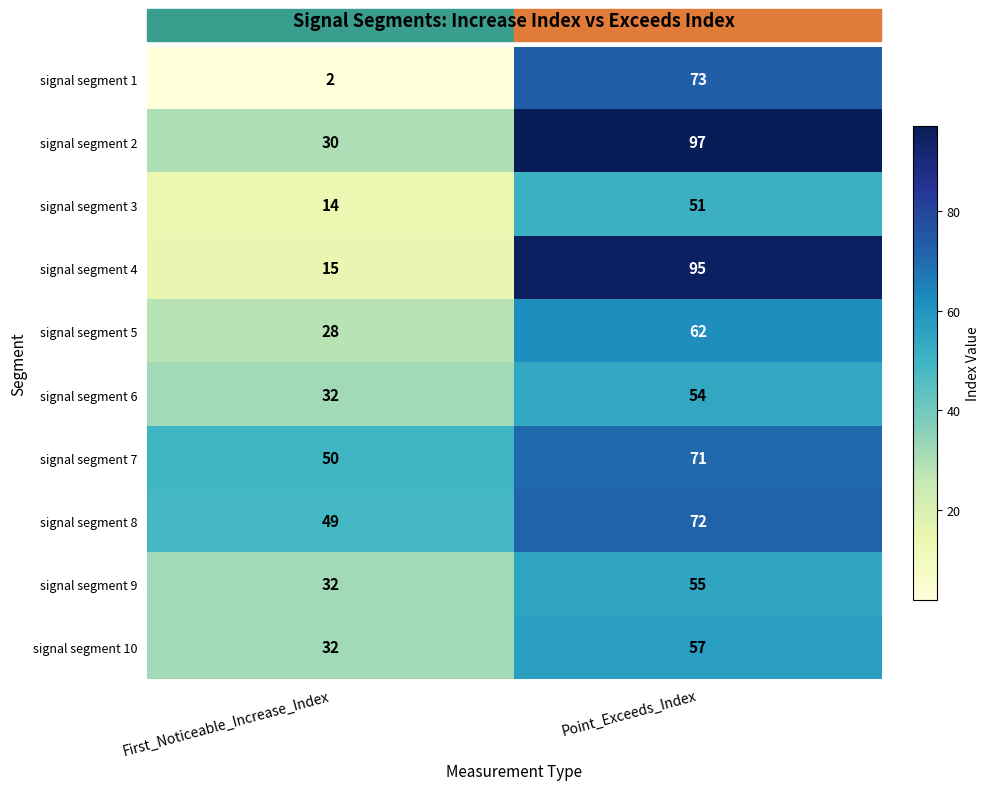

Between First_Noticeable_Increase_Index and Point_Exceeds_Index, which series saw the biggest shift?

signal segment 4